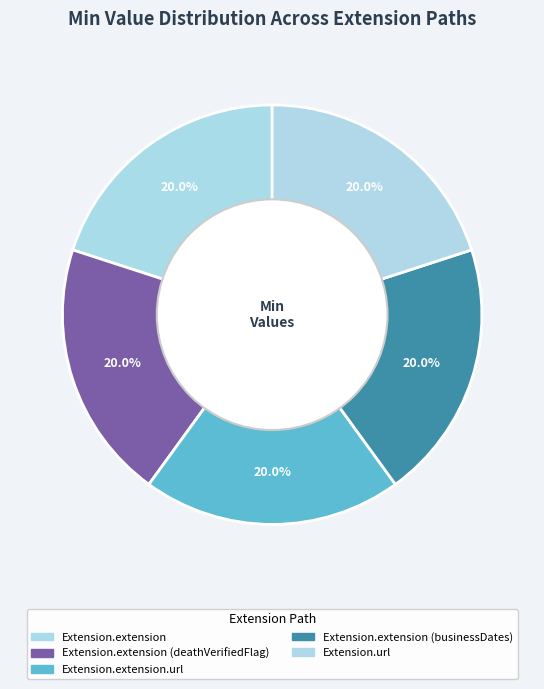

Is there any slice that represents more than half of the pie?

No